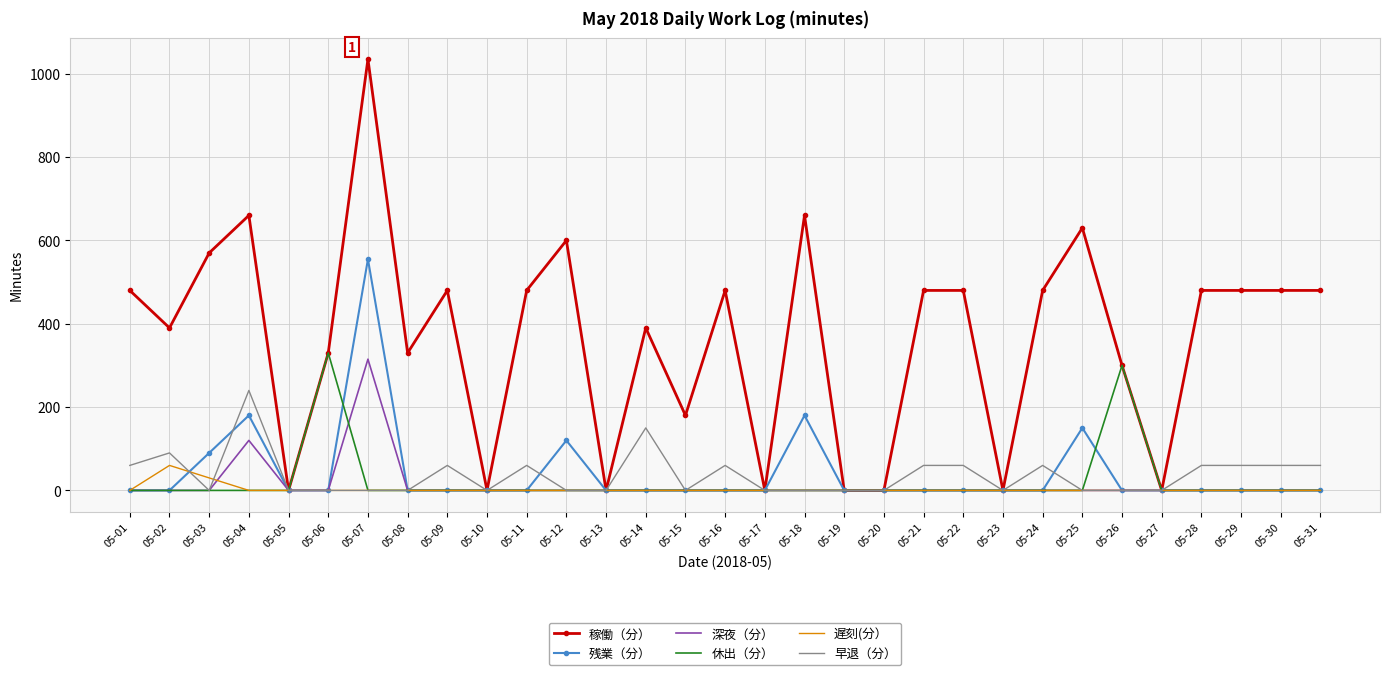

Reading left to right, extract all data points from this chart.

稼働（分）: 05-01=480	05-02=390	05-03=570	05-04=660	05-05=0	05-06=330	05-07=1035	05-08=330	05-09=480	05-10=0	05-11=480	05-12=600	05-13=0	05-14=390	05-15=180	05-16=480	05-17=0	05-18=660	05-19=0	05-20=0	05-21=480	05-22=480	05-23=0	05-24=480	05-25=630	05-26=300	05-27=0	05-28=480	05-29=480	05-30=480	05-31=480
残業（分）: 05-01=0	05-02=0	05-03=90	05-04=180	05-05=0	05-06=0	05-07=555	05-08=0	05-09=0	05-10=0	05-11=0	05-12=120	05-13=0	05-14=0	05-15=0	05-16=0	05-17=0	05-18=180	05-19=0	05-20=0	05-21=0	05-22=0	05-23=0	05-24=0	05-25=150	05-26=0	05-27=0	05-28=0	05-29=0	05-30=0	05-31=0
深夜（分）: 05-01=0	05-02=0	05-03=0	05-04=120	05-05=0	05-06=0	05-07=315	05-08=0	05-09=0	05-10=0	05-11=0	05-12=0	05-13=0	05-14=0	05-15=0	05-16=0	05-17=0	05-18=0	05-19=0	05-20=0	05-21=0	05-22=0	05-23=0	05-24=0	05-25=0	05-26=0	05-27=0	05-28=0	05-29=0	05-30=0	05-31=0
休出（分）: 05-01=0	05-02=0	05-03=0	05-04=0	05-05=0	05-06=330	05-07=0	05-08=0	05-09=0	05-10=0	05-11=0	05-12=0	05-13=0	05-14=0	05-15=0	05-16=0	05-17=0	05-18=0	05-19=0	05-20=0	05-21=0	05-22=0	05-23=0	05-24=0	05-25=0	05-26=300	05-27=0	05-28=0	05-29=0	05-30=0	05-31=0
遅刻(分）: 05-01=0	05-02=60	05-03=30	05-04=0	05-05=0	05-06=0	05-07=0	05-08=0	05-09=0	05-10=0	05-11=0	05-12=0	05-13=0	05-14=0	05-15=0	05-16=0	05-17=0	05-18=0	05-19=0	05-20=0	05-21=0	05-22=0	05-23=0	05-24=0	05-25=0	05-26=0	05-27=0	05-28=0	05-29=0	05-30=0	05-31=0
早退（分）: 05-01=60	05-02=90	05-03=0	05-04=240	05-05=0	05-06=0	05-07=0	05-08=0	05-09=60	05-10=0	05-11=60	05-12=0	05-13=0	05-14=150	05-15=0	05-16=60	05-17=0	05-18=0	05-19=0	05-20=0	05-21=60	05-22=60	05-23=0	05-24=60	05-25=0	05-26=0	05-27=0	05-28=60	05-29=60	05-30=60	05-31=60